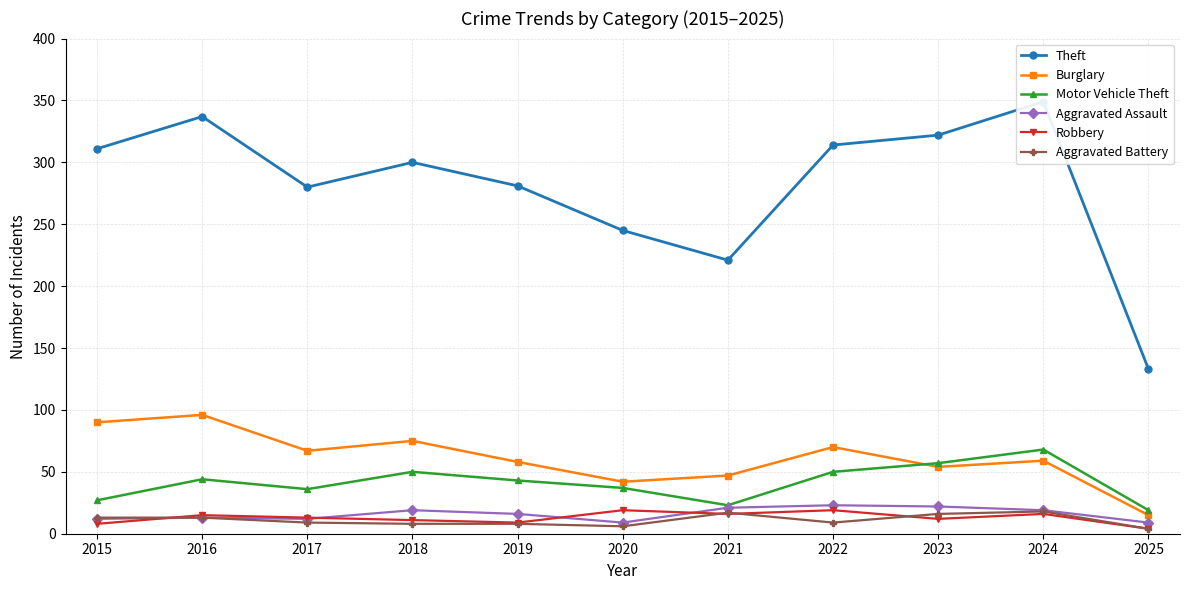

Which series has the widest spread of values?

Theft